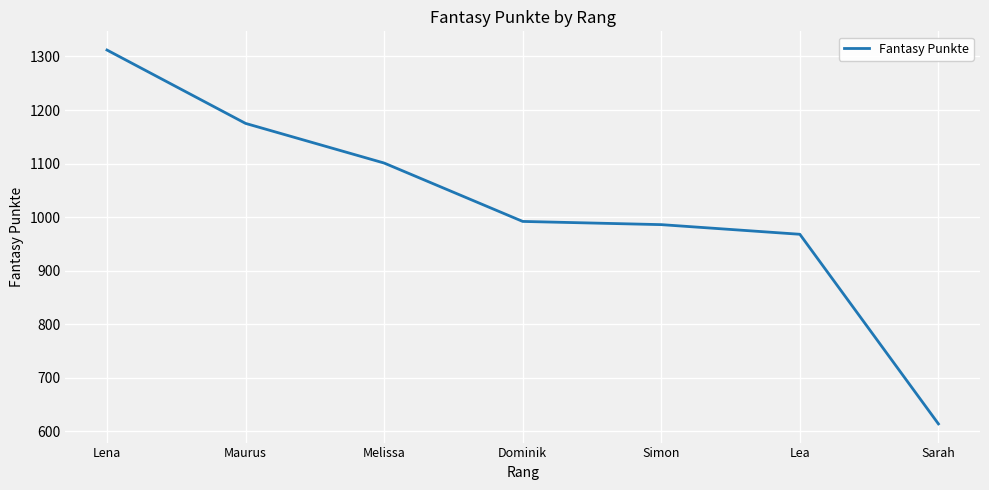

Which label corresponds to the smallest value in the chart?

Sarah